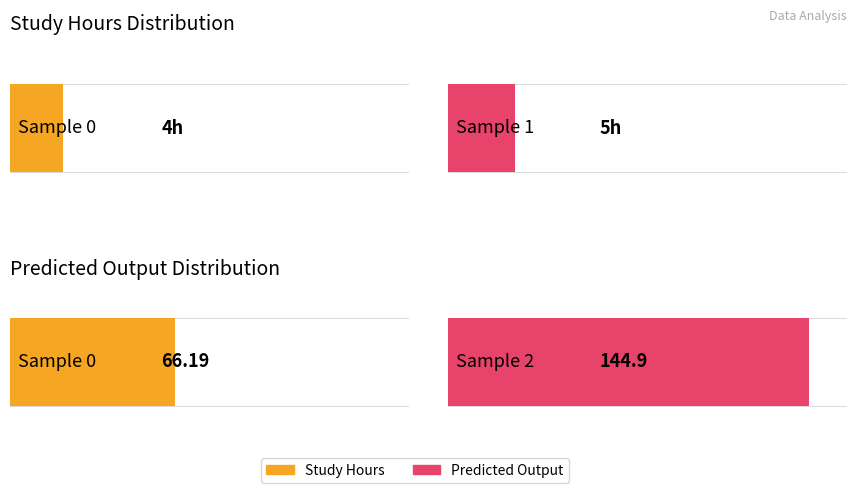

At 2, list the series in order from largest to smallest.

Predicted Output, Study Hours